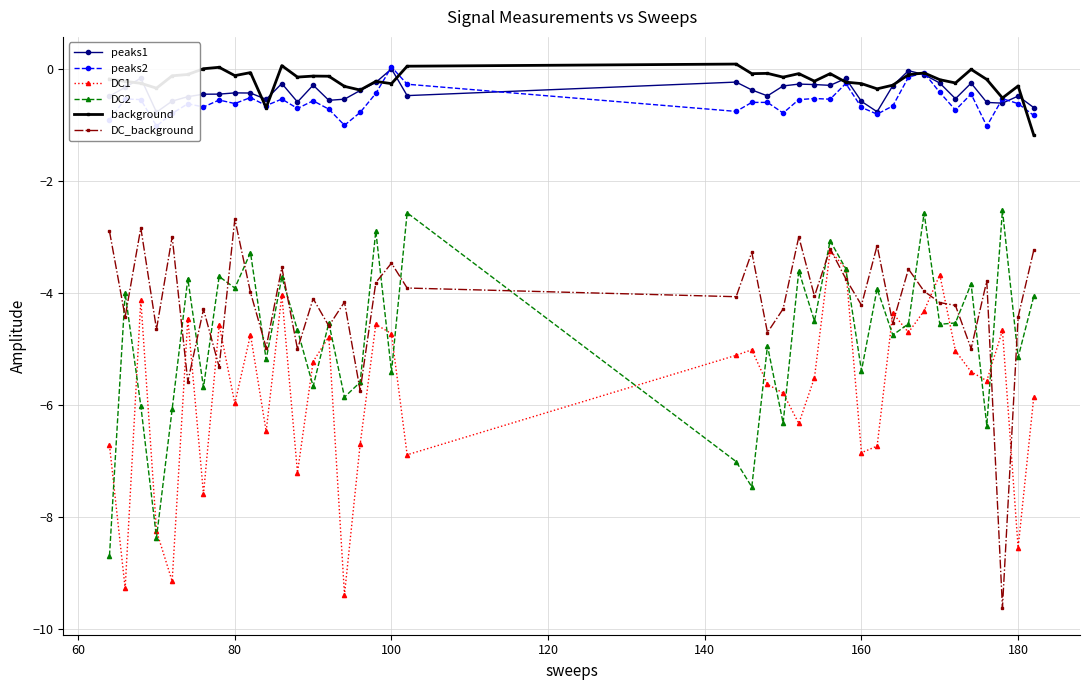

True or false: DC1 and peaks2 intersect in this chart.

False